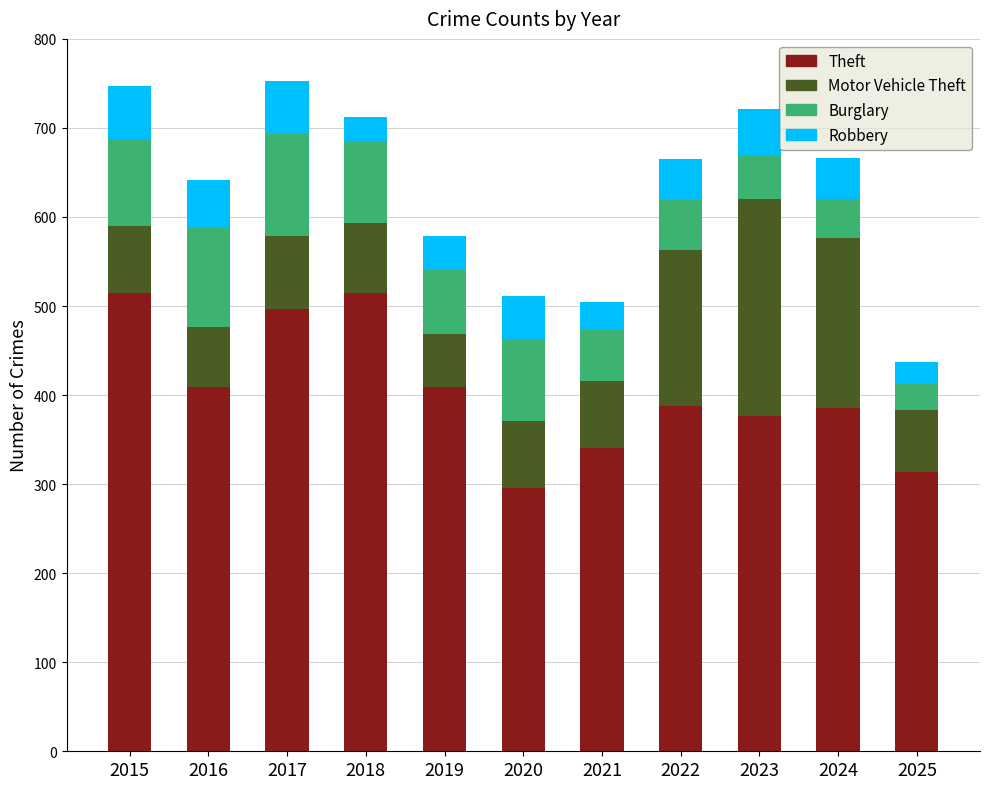

Are the bars grouped side by side (vs. stacked)?

No